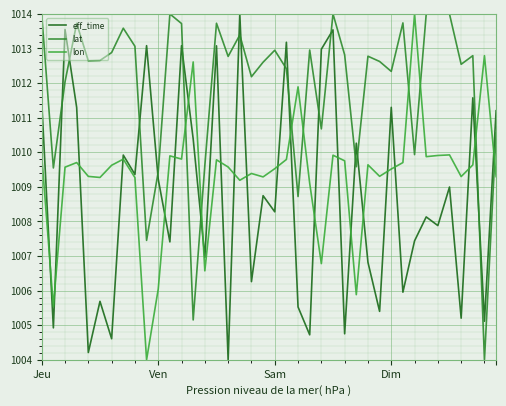

Rank the series by their maximum value, from highest to lowest.

eff_time, lon, lat